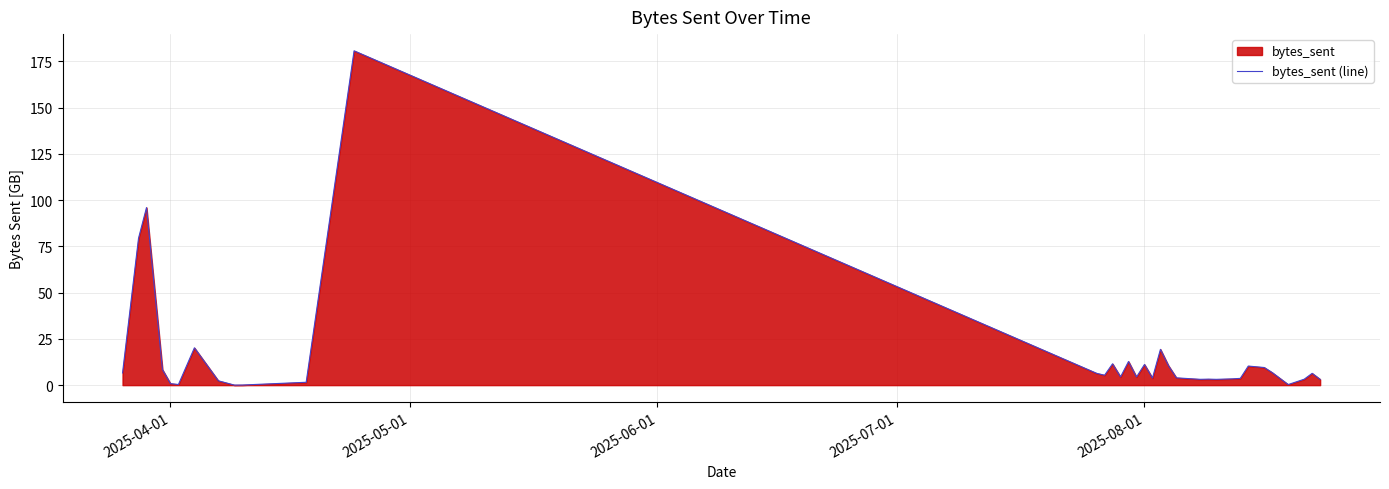

How many interior local peaks (higher than both neighbors) does the data have?

10